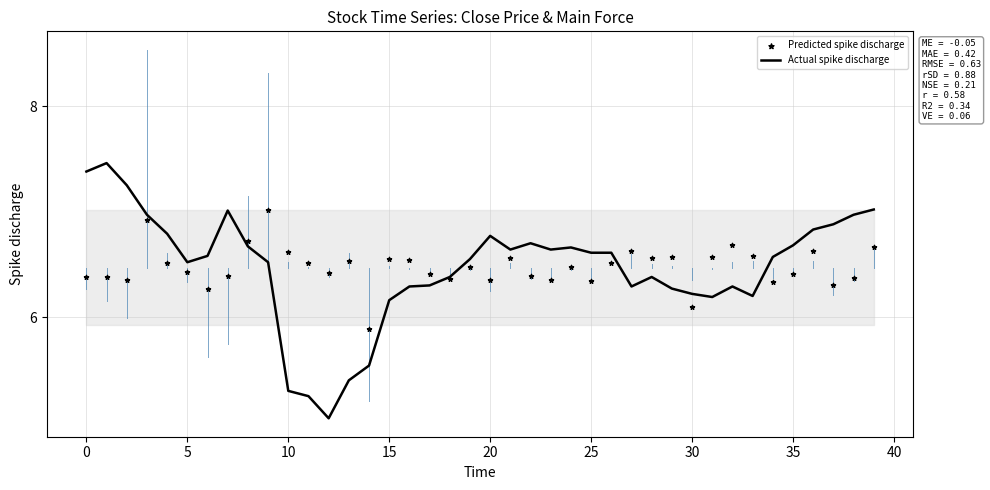

What is the total value across all series at 38?

13.3